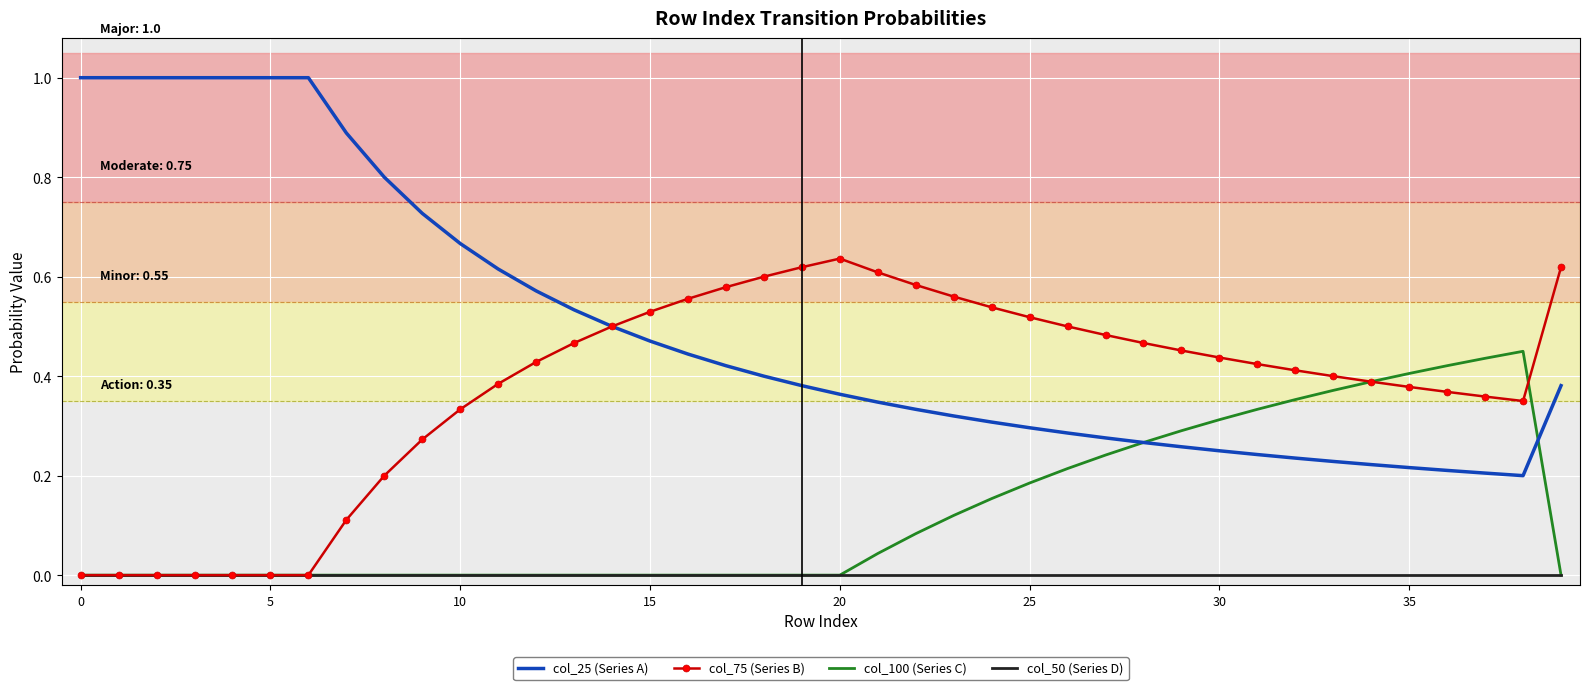

True or false: col_50 (Series D) and col_25 (Series A) intersect in this chart.

False